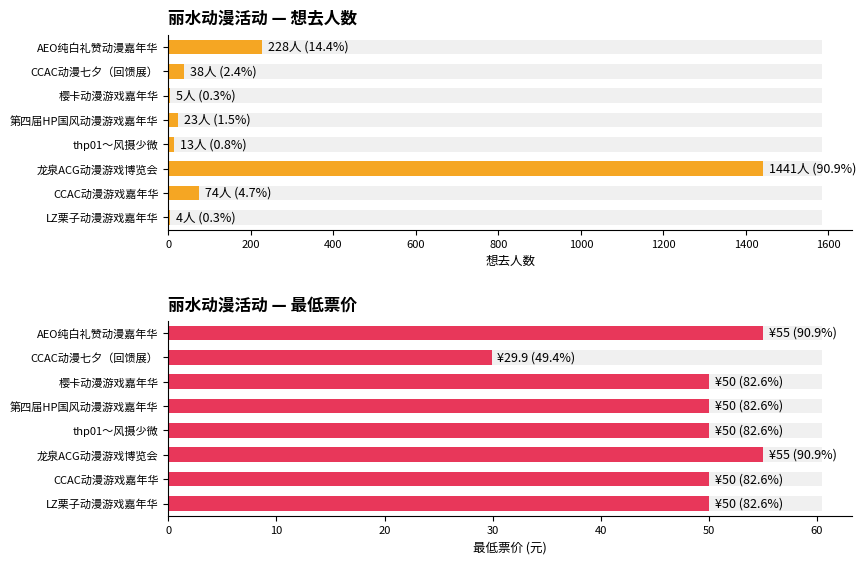

Reading left to right, what are all the values shown in this chart?

想去人数: 0=4.0	200=74.0	400=1441.0	600=13.0	800=23.0	1000=5.0	1200=38.0	1400=228.0
最低票价: 0=50.0	200=50.0	400=55.0	600=50.0	800=50.0	1000=50.0	1200=29.9	1400=55.0